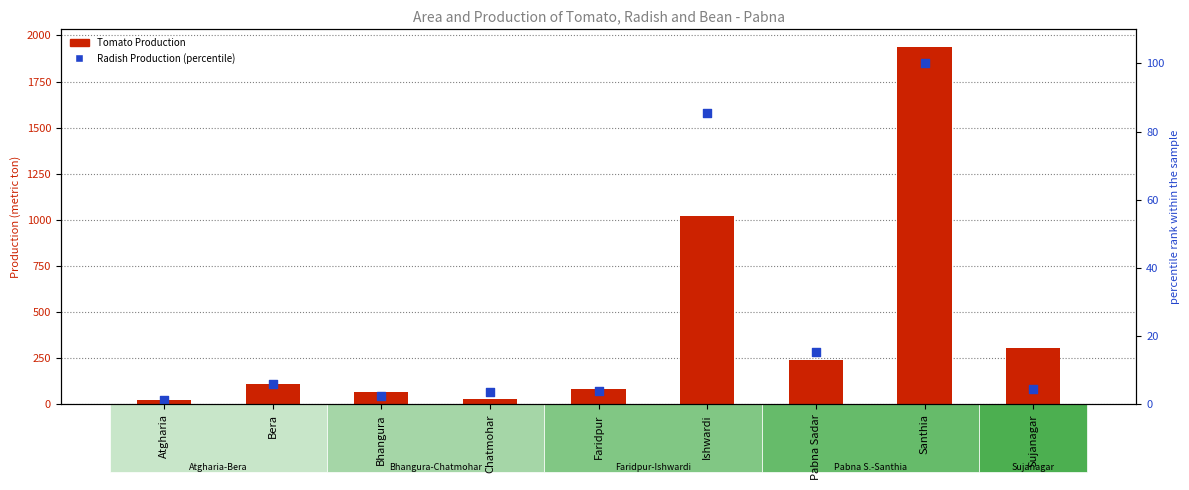

Is the value of Tomato Production at Santhia greater than the value of Radish Production (percentile) at Ishwardi?

Yes